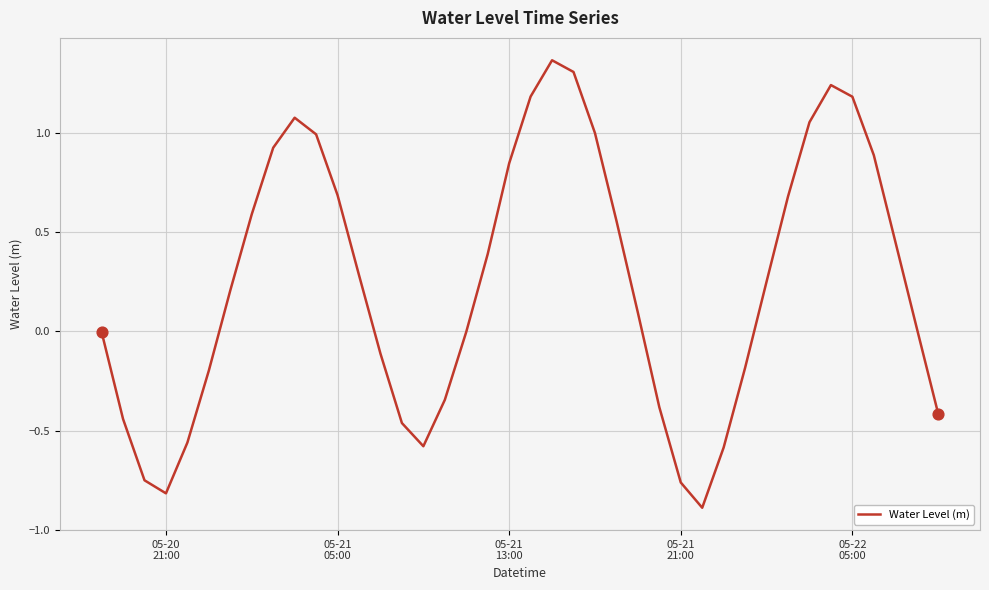

What is the difference between the maximum and minimum values?

2.3